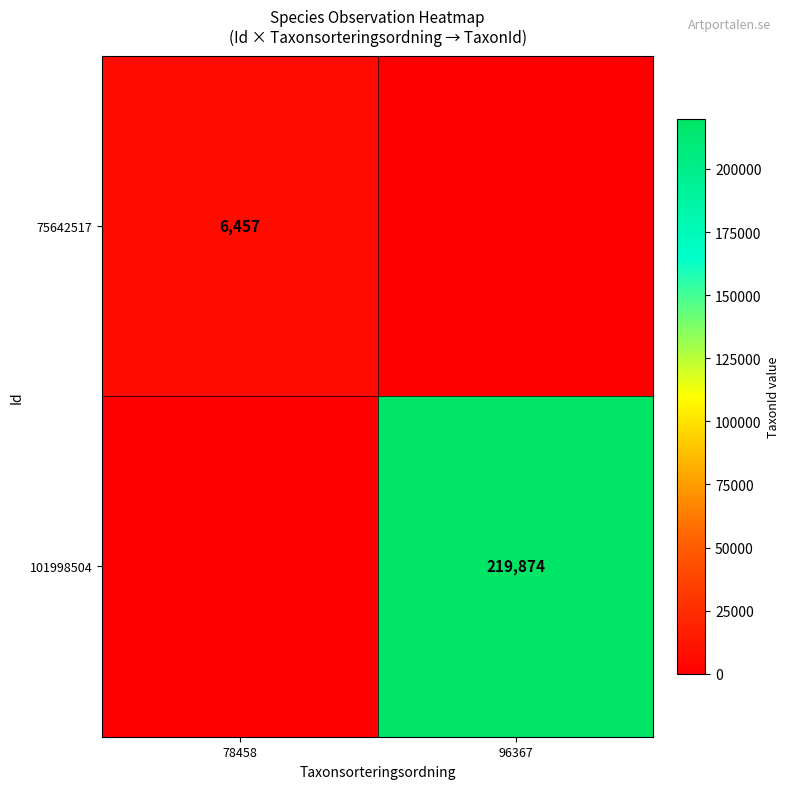

Is it true that 75642517 equals 6457 at 78458?

True